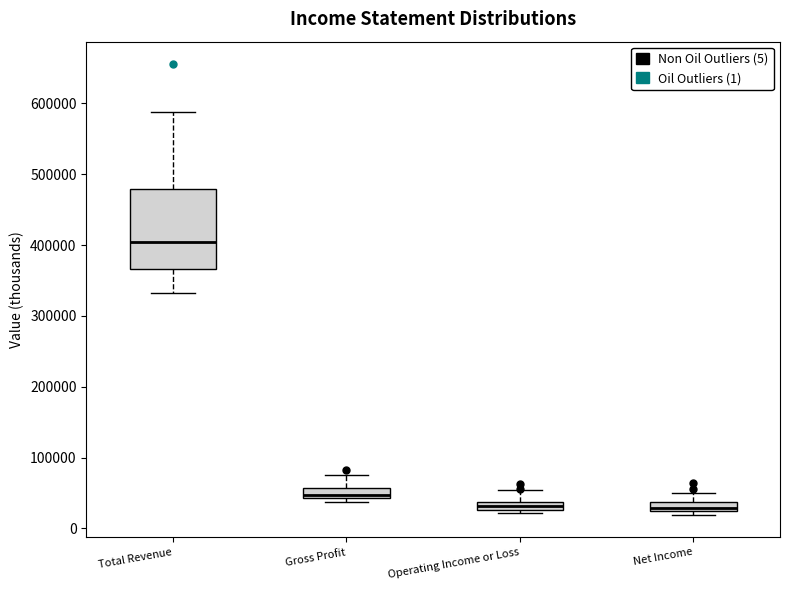

Comparing the boxes themselves (not the whiskers), which one is the tallest?

Total Revenue